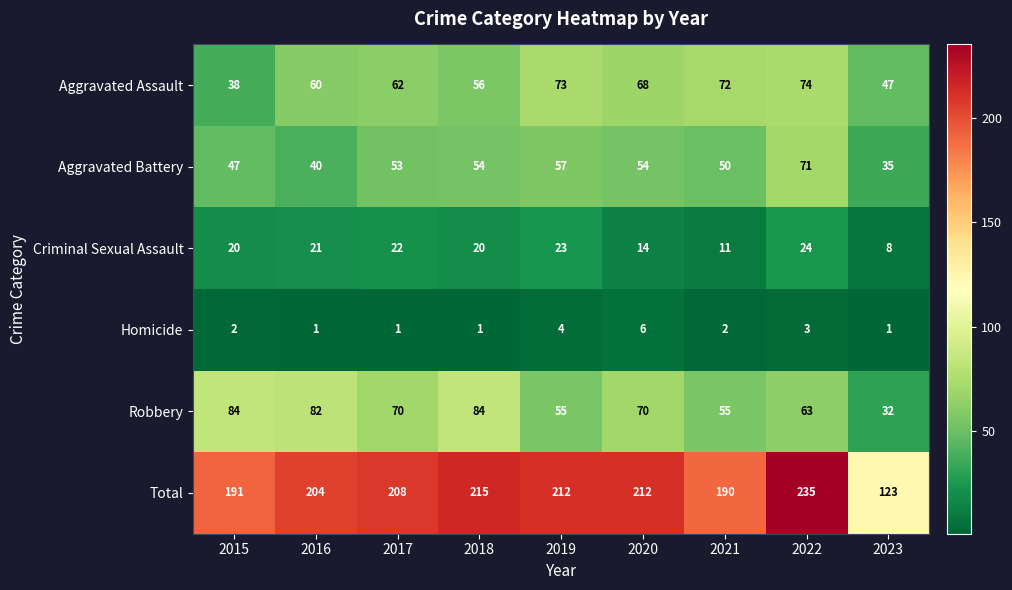

Between 2019 and 2022, which series saw the biggest shift?

Total